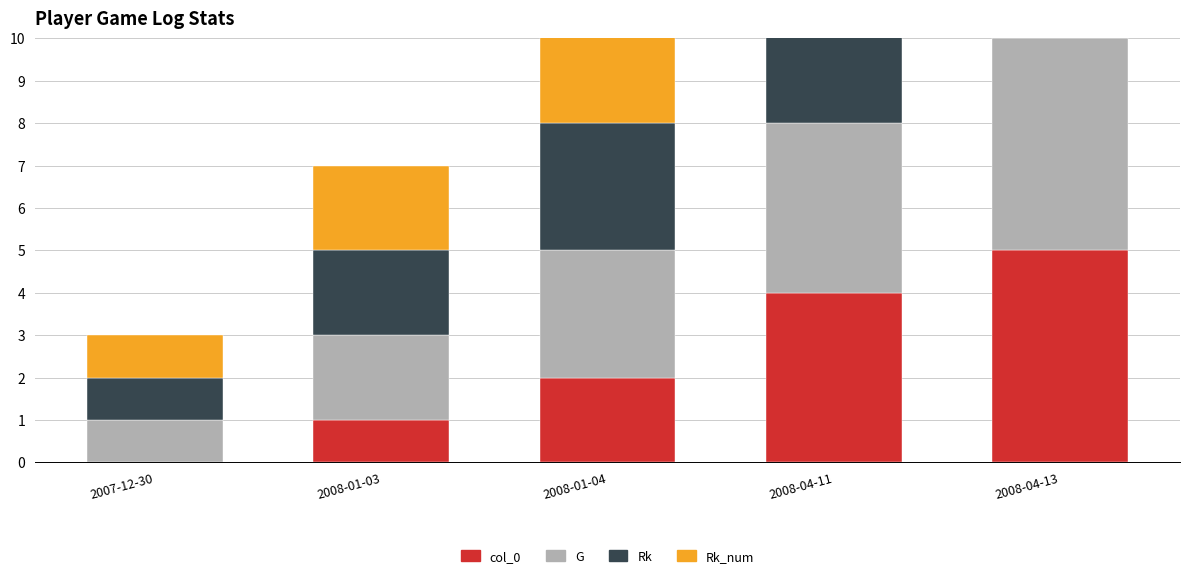

What is the label of the 1st bar from the right?

2008-04-13